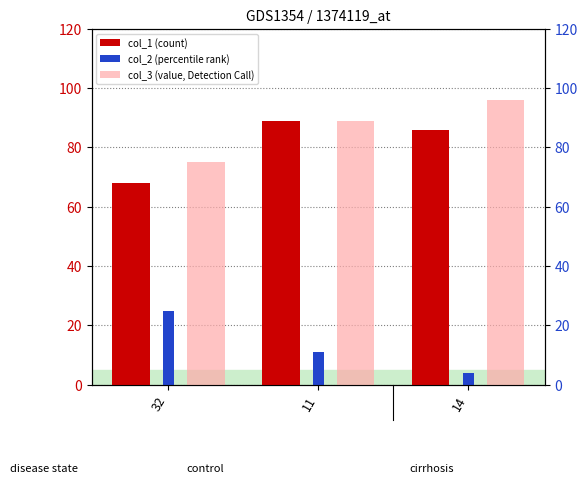

How many values in the col_1 (count) series exceed 86?

1